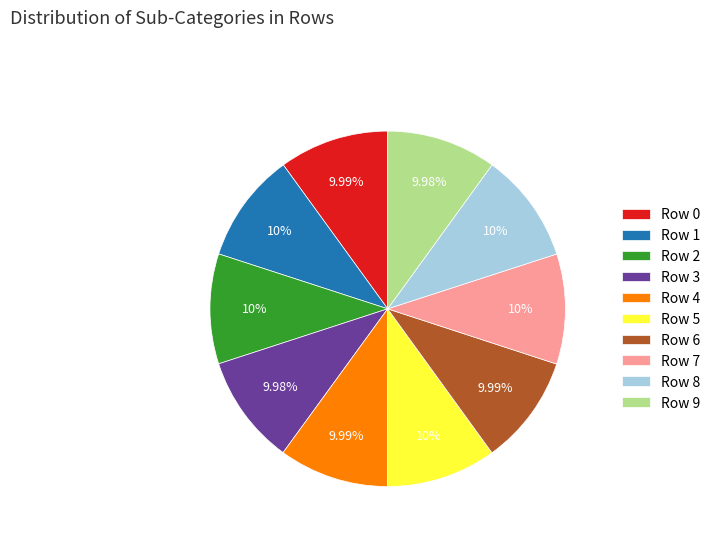

How many segments does this pie chart have?

10